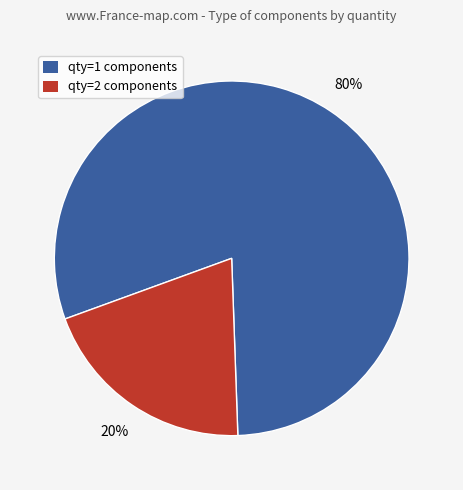

Is there any slice that represents more than half of the pie?

Yes